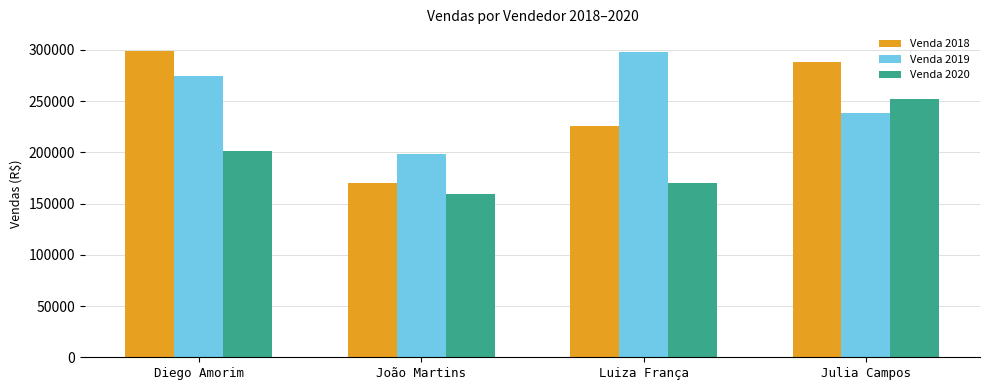

What is the difference between the highest and lowest values at Diego Amorim?

97519